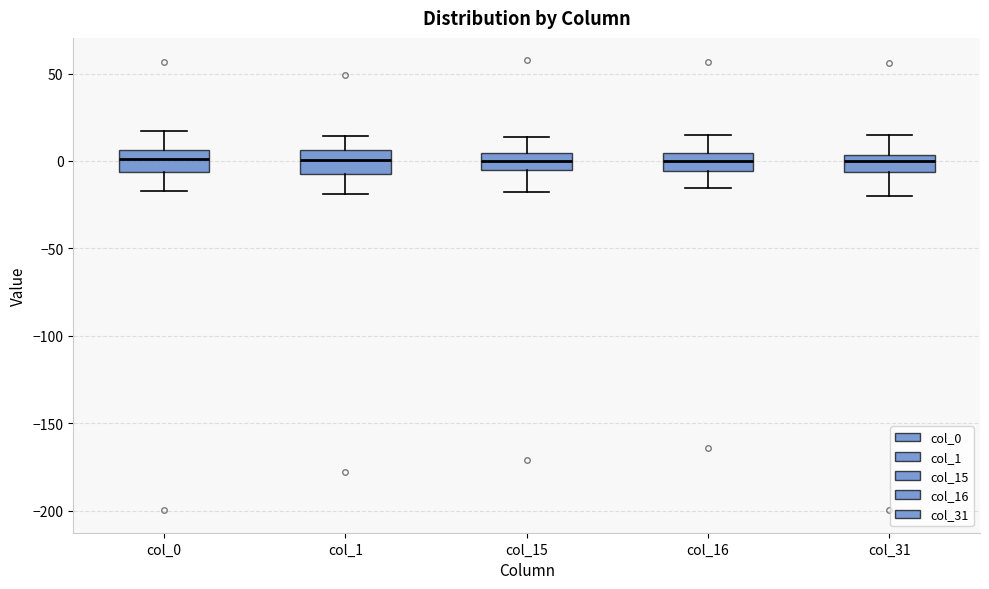

Reading left to right, read every box against the y-axis: the position of its median line, the range the box covers, and the ends of its whiskers. The values are not printed on the chart, so give them approximately, as read against the axis.

col_0: median 0, box -5 to 5, whiskers -15 to 15
col_1: median 0, box -10 to 5, whiskers -20 to 15
col_15: median 0, box -5 to 5, whiskers -20 to 15
col_16: median 0, box -5 to 5, whiskers -15 to 15
col_31: median 0, box -5 to 5, whiskers -20 to 15